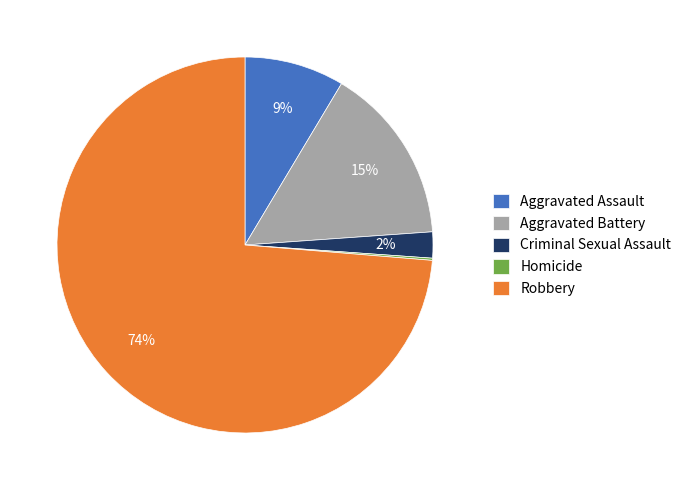

What percentage is the Criminal Sexual Assault slice, to the nearest percent?

2%